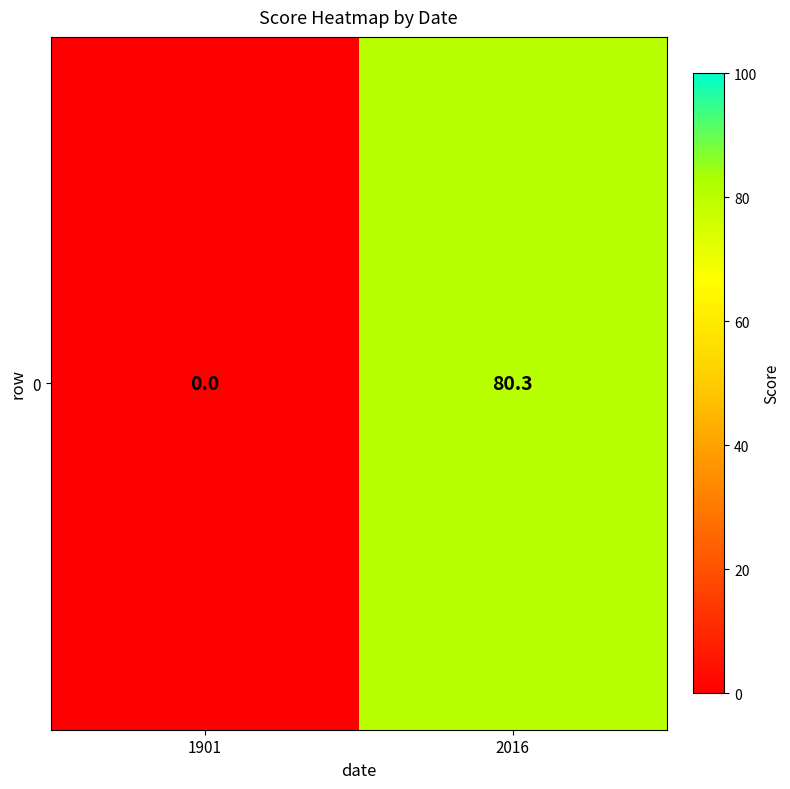

Which has a higher value, 1901 or 2016?

2016